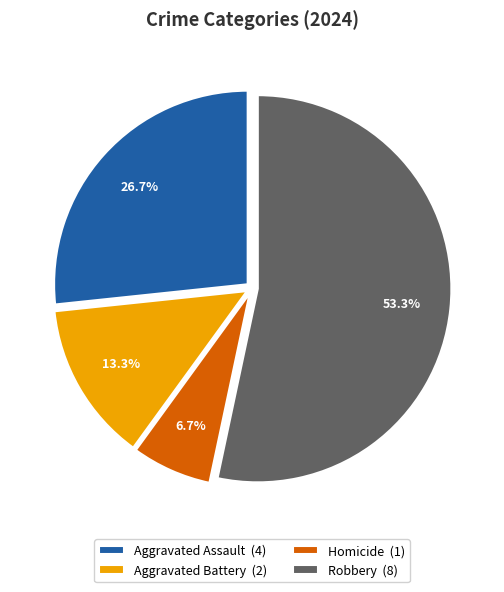

How much of the chart is everything except Aggravated Assault?

73.3%